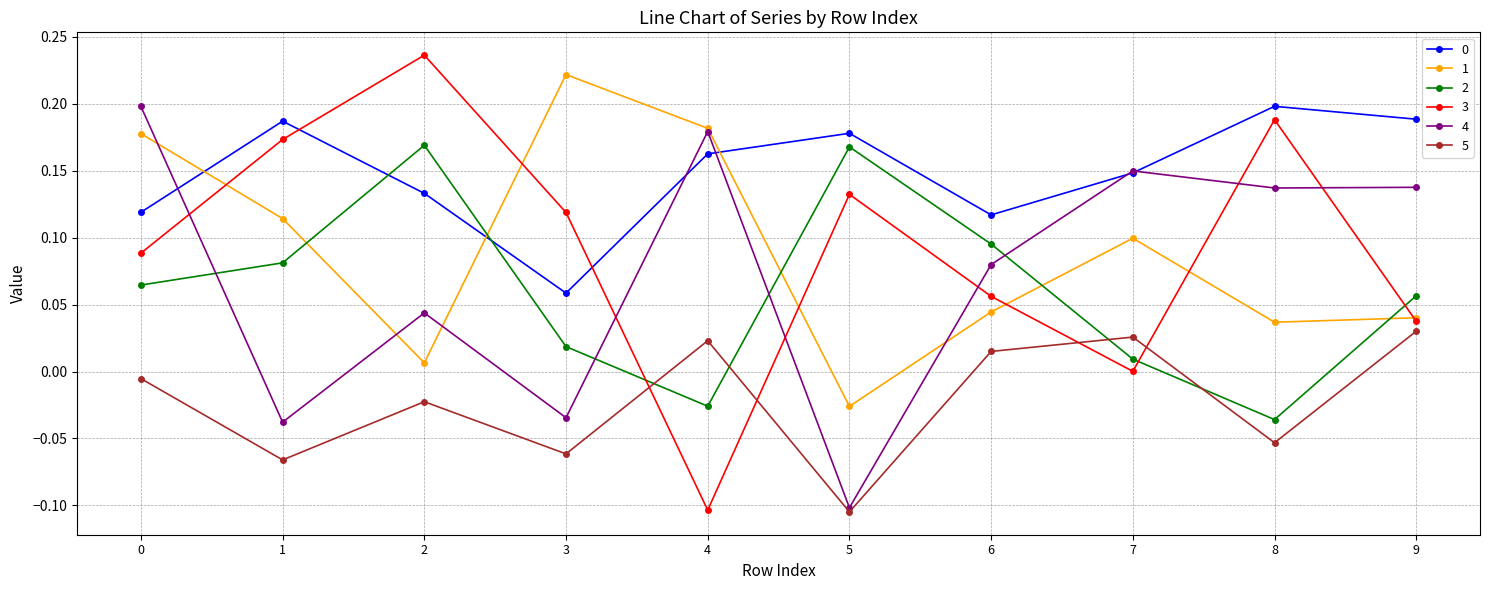

Between 3 and 9, which series saw the biggest shift?

1